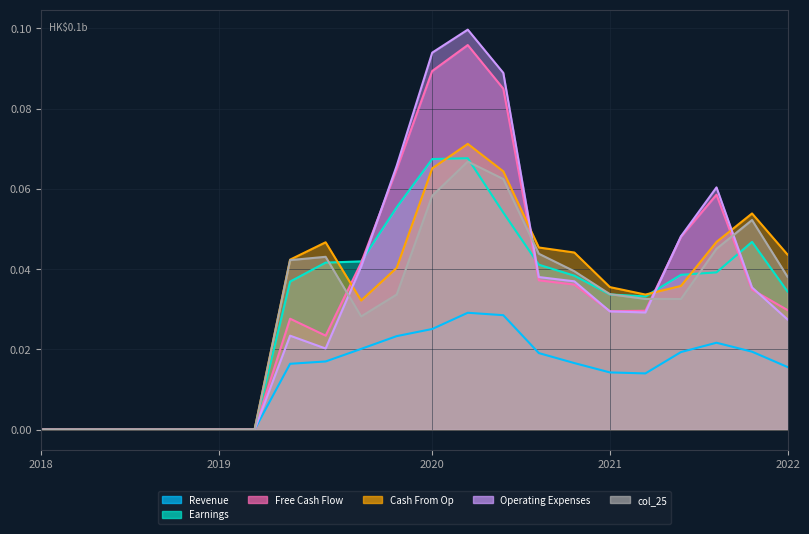

What is the greatest value displayed?

0.1